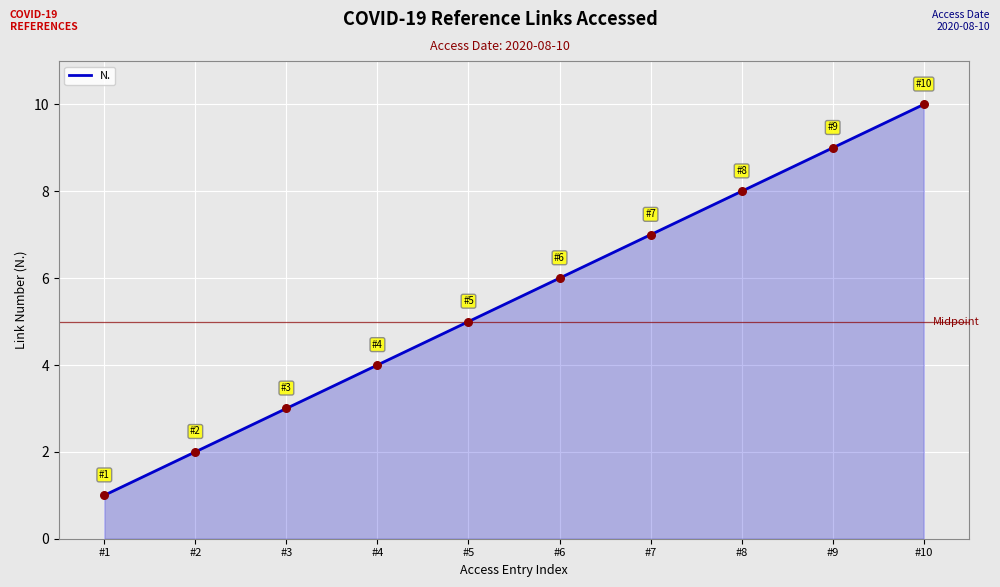

Which has a higher value, #4 or #3?

#4